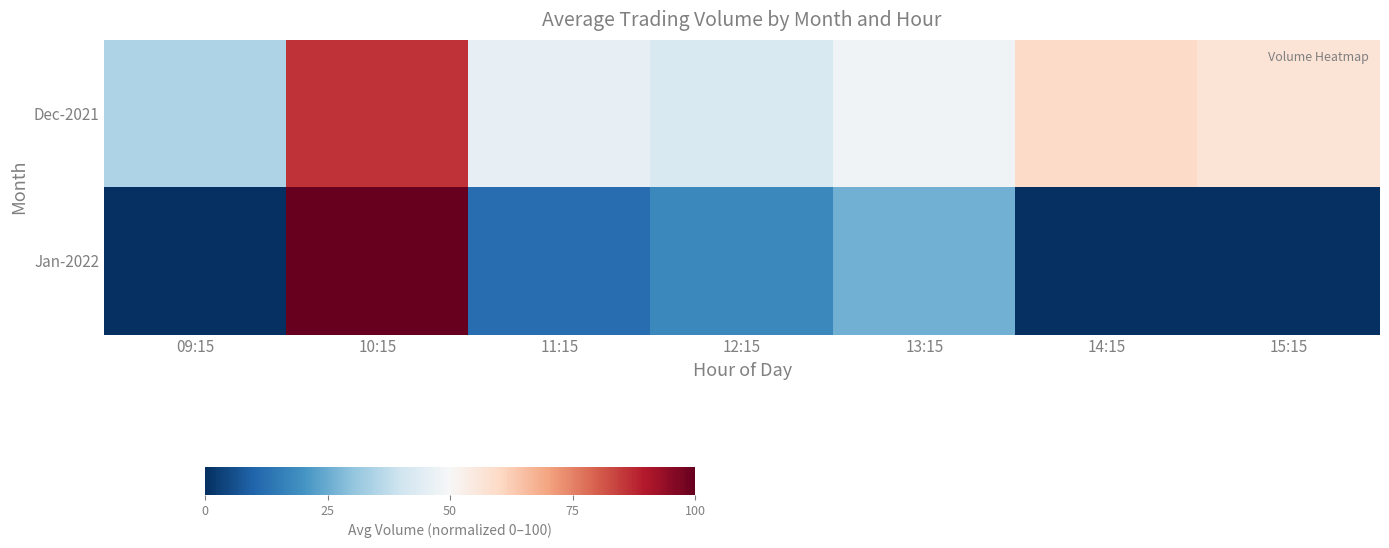

Reading left to right, transcribe all the data shown in this chart.

Dec-2021: 09:15=34.6	10:15=86.1	11:15=46.0	12:15=42.5	13:15=48.4	14:15=59.6	15:15=56.9
Jan-2022: 09:15=0.0	10:15=100.0	11:15=12.0	12:15=17.7	13:15=26.1	14:15=0.0	15:15=0.0